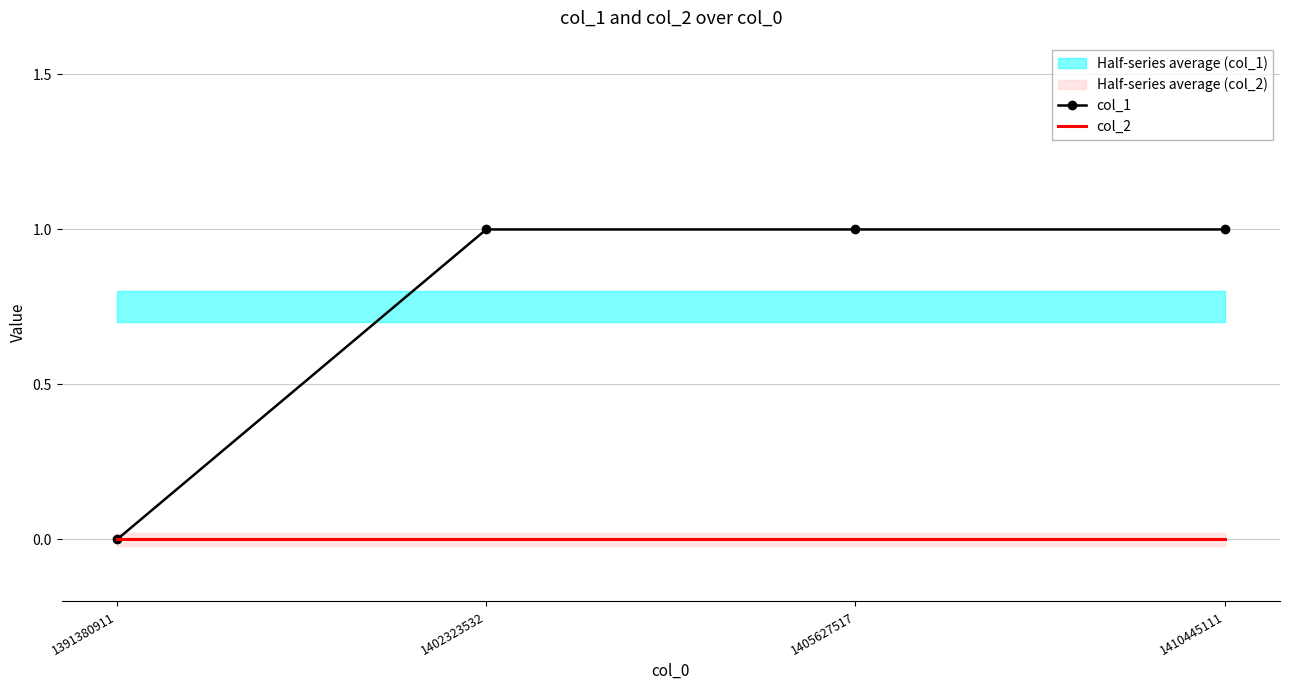

How many categories are shown in the chart?

4